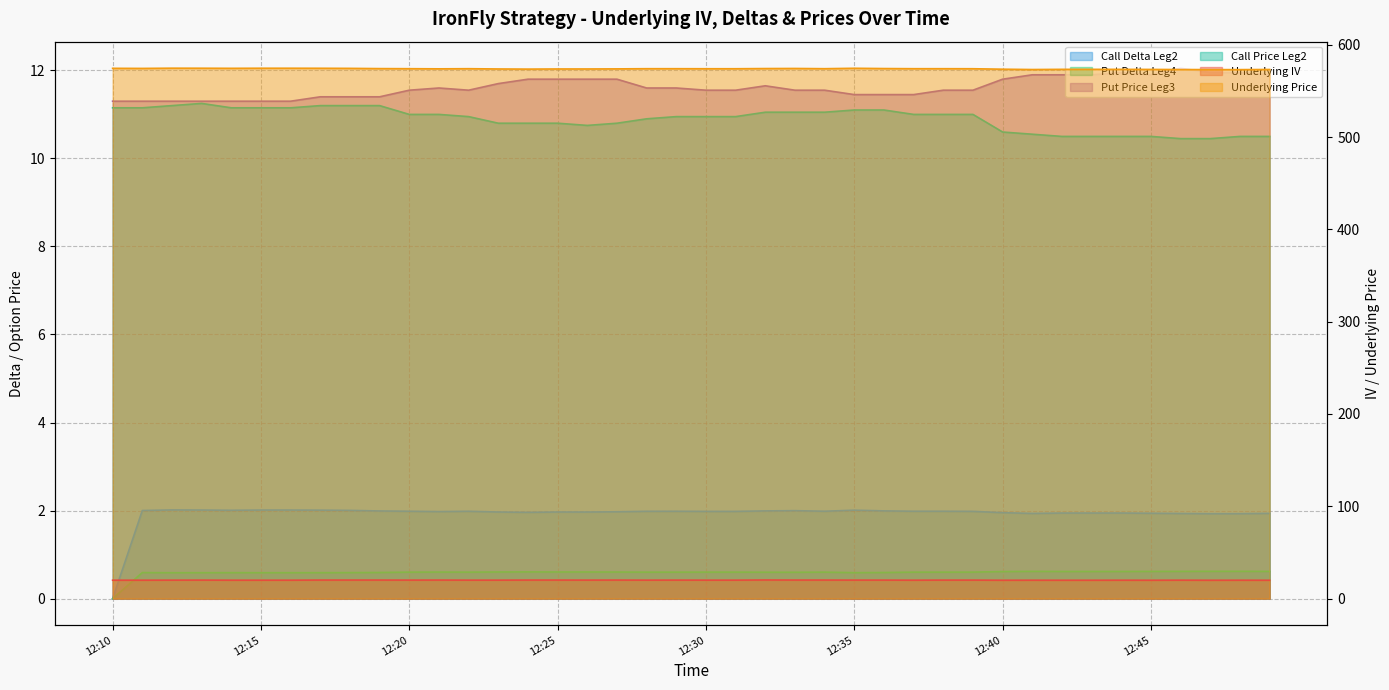

What is the approximate value of Underlying Price at 12:10?

574.4